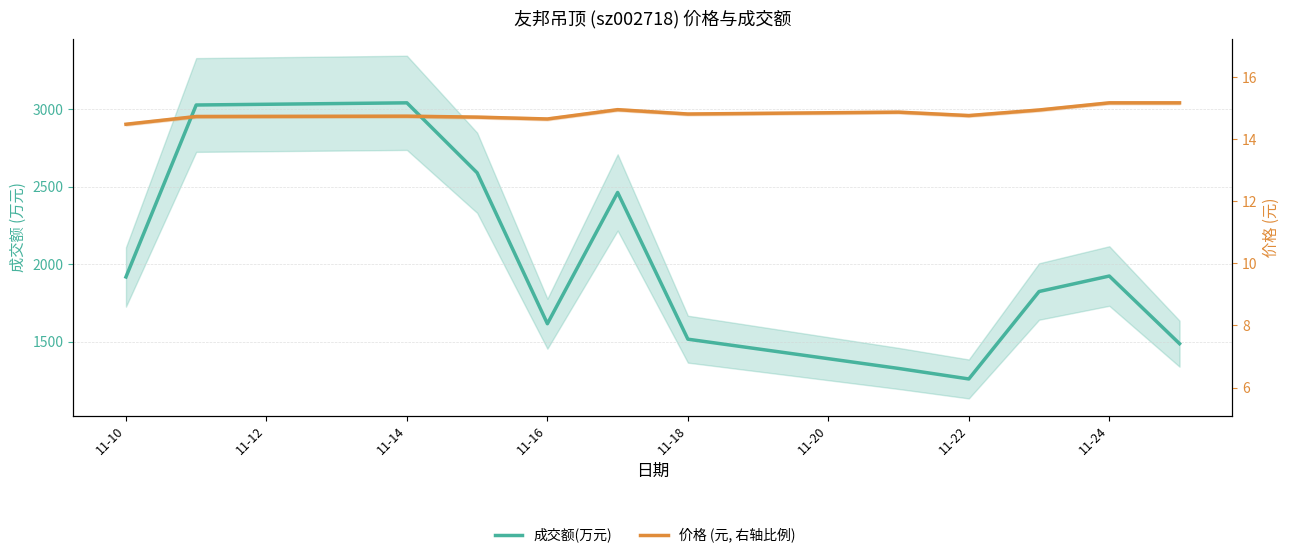

Is it true that 成交额(万元) equals 467.8 at 11-24?

False